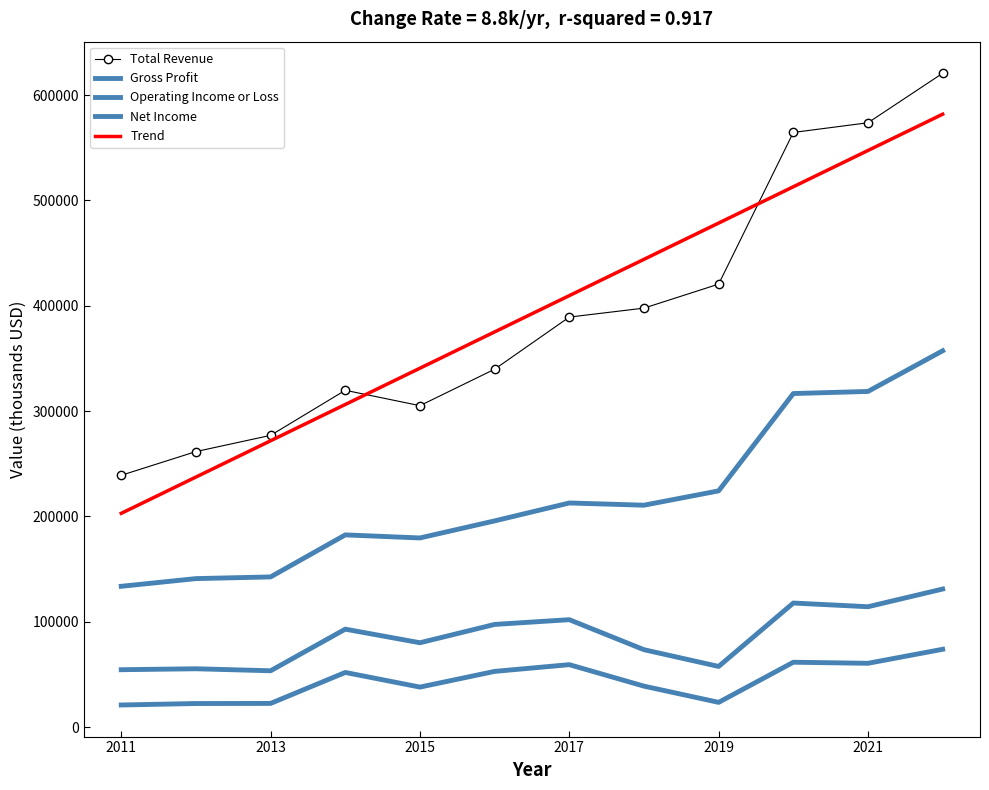

True or false: Total Revenue and Net Income cross at least once.

False